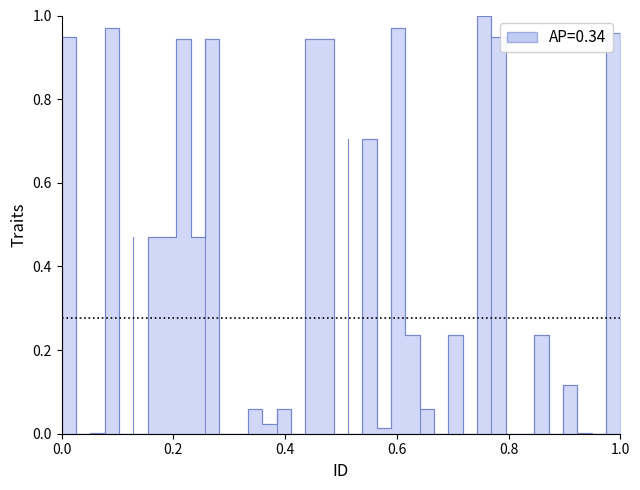

What is the difference between the maximum and minimum values?

1.0